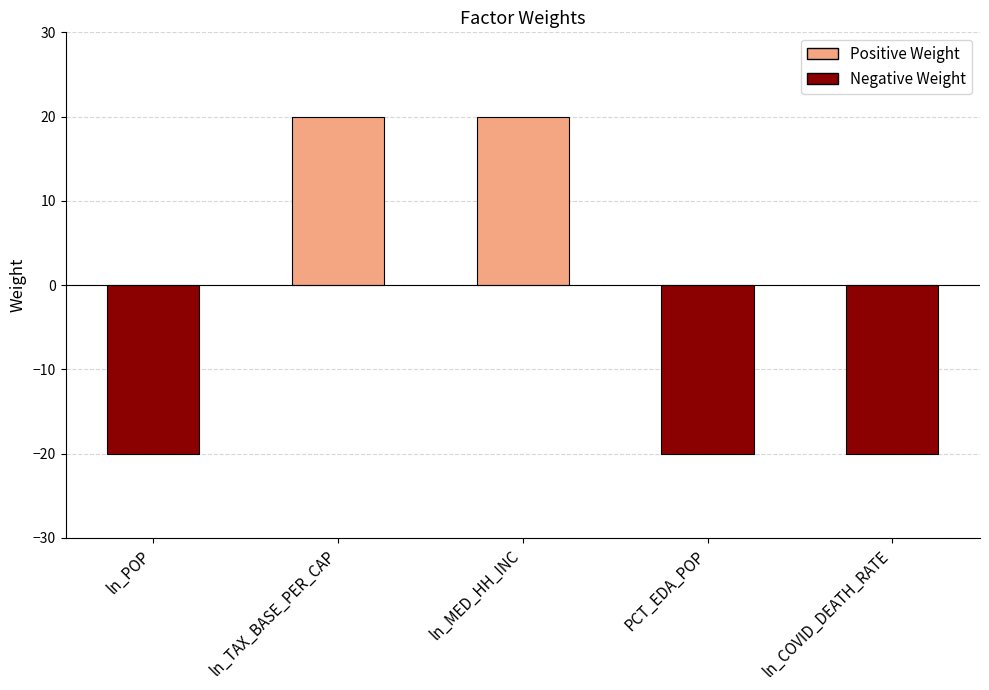

Reading left to right, what are all the values shown in this chart?

ln_POP=-20	ln_TAX_BASE_PER_CAP=20	ln_MED_HH_INC=20	PCT_EDA_POP=-20	ln_COVID_DEATH_RATE=-20